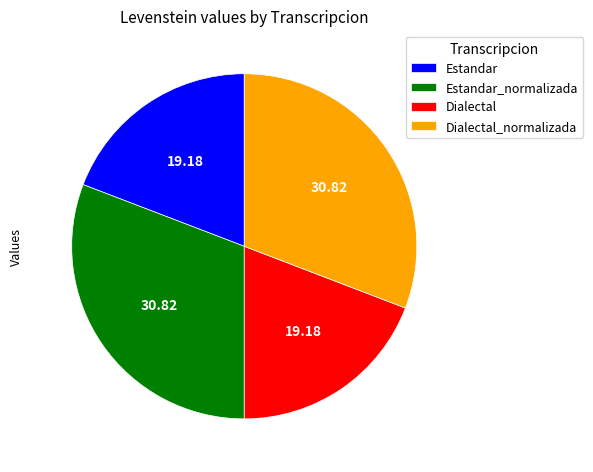

What is the ratio of the value at Dialectal_normalizada to the value at Estandar_normalizada?

1.0